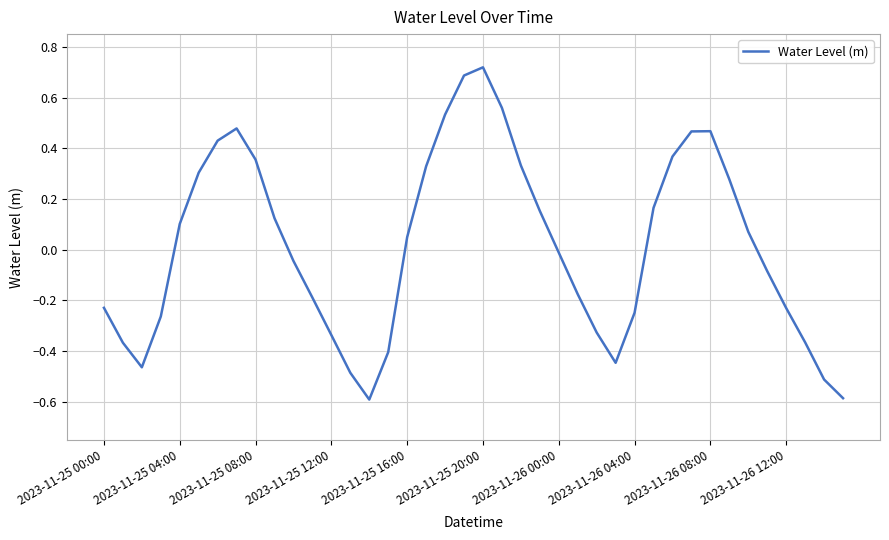

What is the difference between the maximum and second lowest values?

1.3